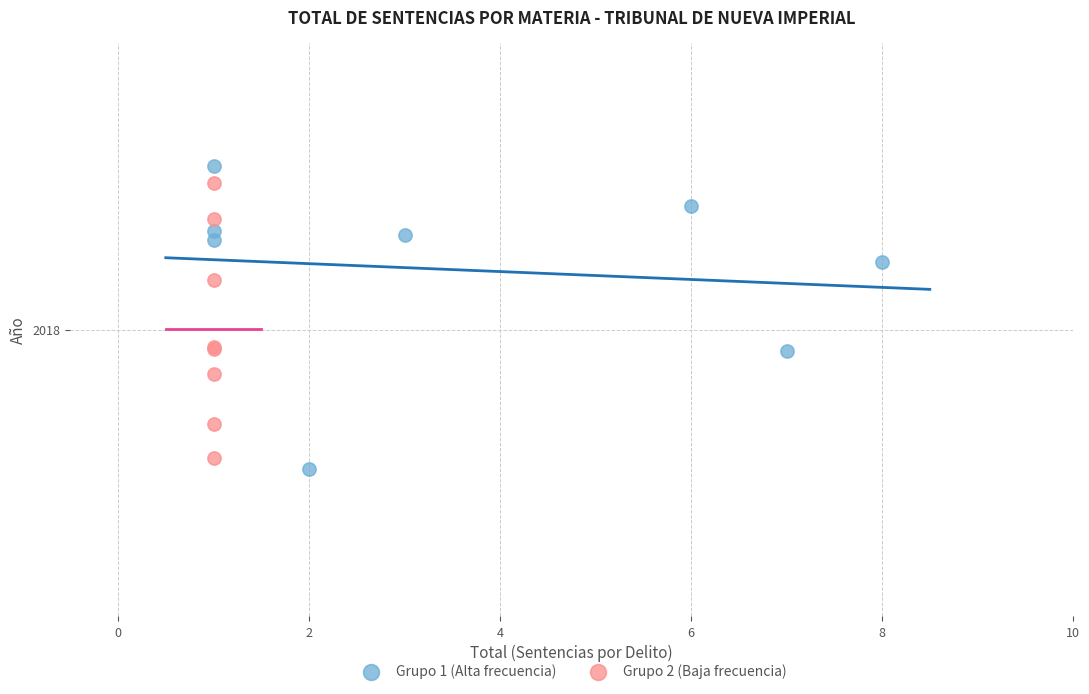

What are all the series names shown in the legend?

Grupo 1 (Alta frecuencia), Grupo 2 (Baja frecuencia)